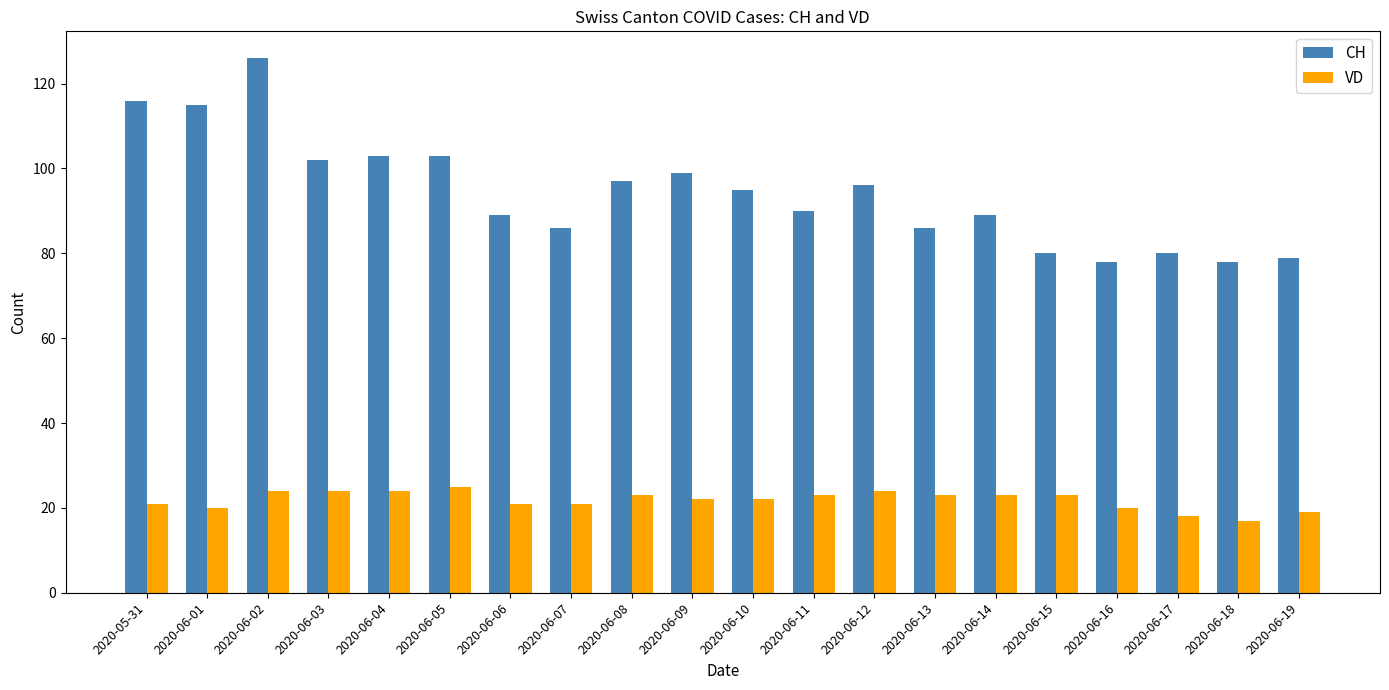

True or false: CH has a value of 80 at 2020-06-17.

True